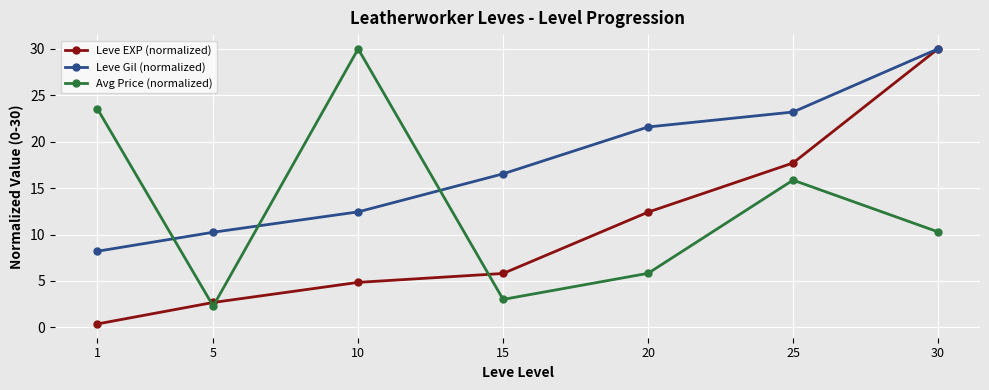

What is the difference between the Leve EXP (normalized) values at 30 and 20?

17.6